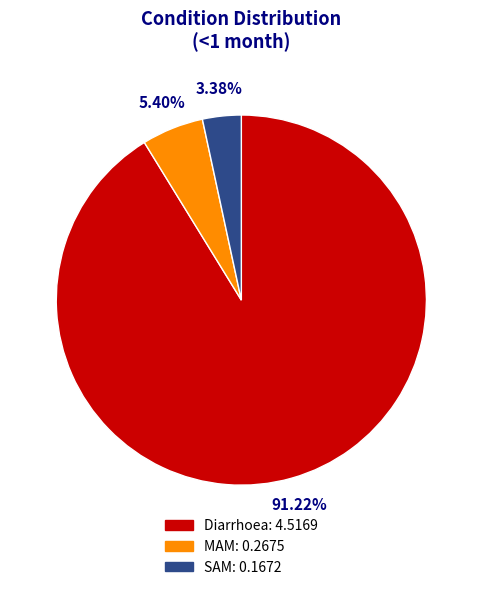

Does any single category account for the majority?

Yes